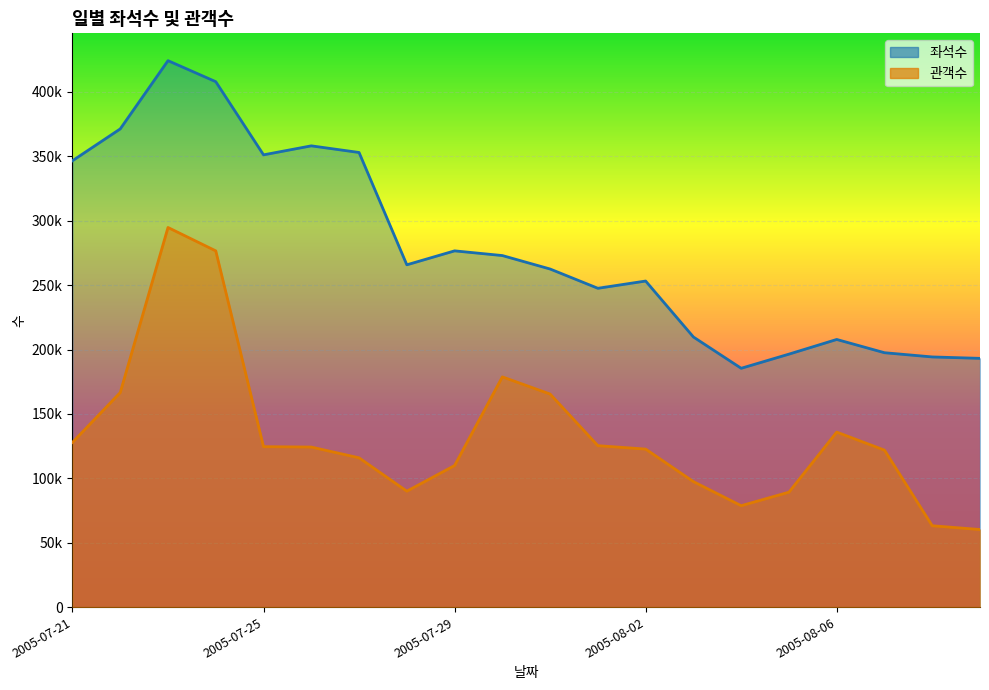

At which category is the sum across all series the highest?

2005-07-23